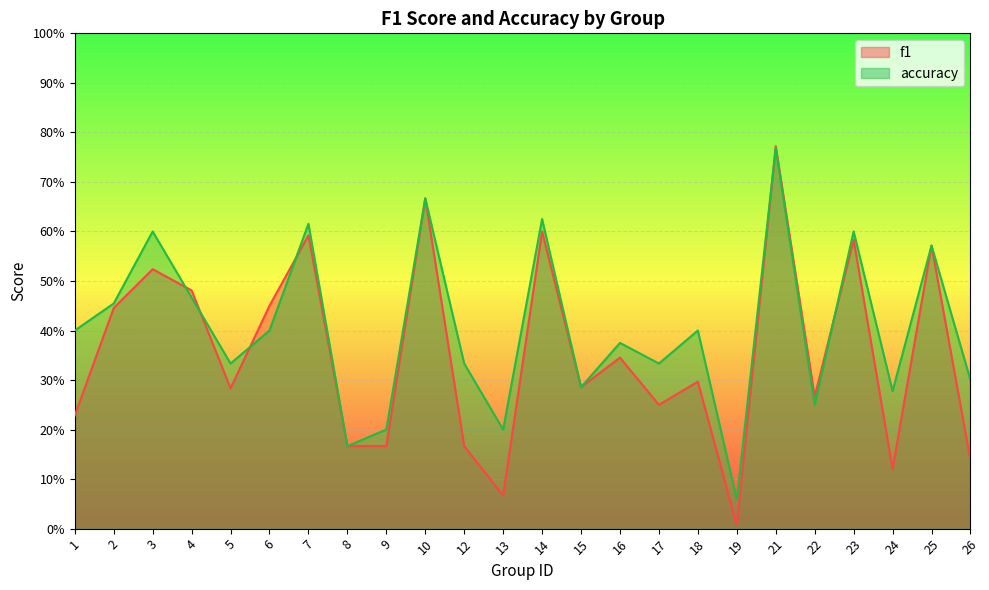

What is the value of the f1 point at the 11th from the left?

0.2